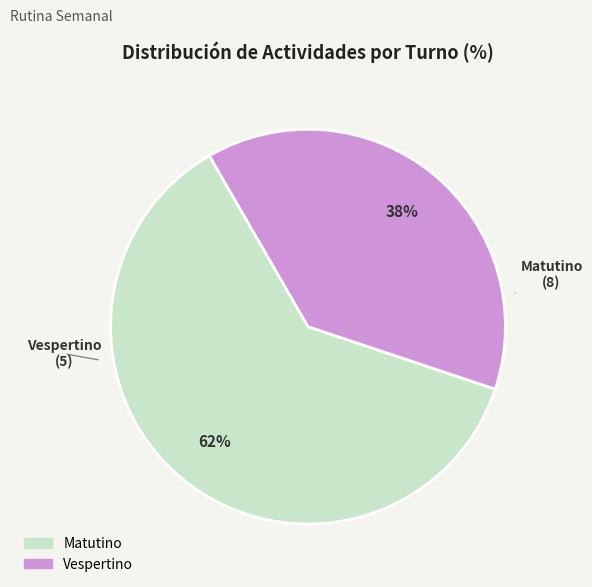

Does Vespertino account for over 50% of the chart?

No